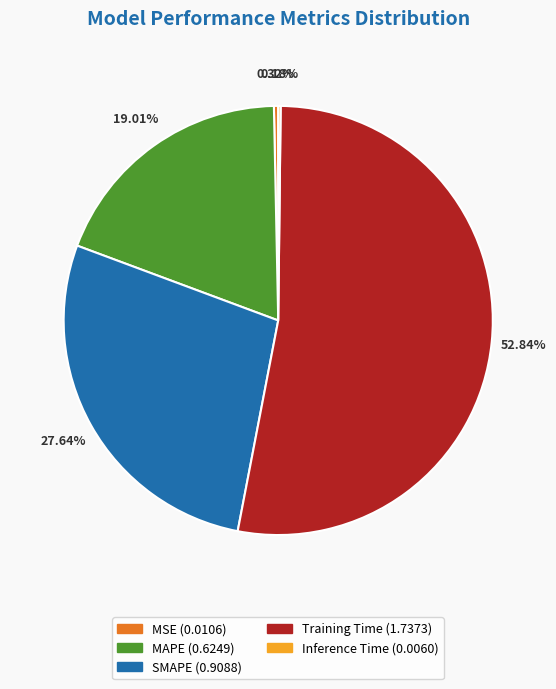

To the nearest percent, what is the average slice percentage?

20%